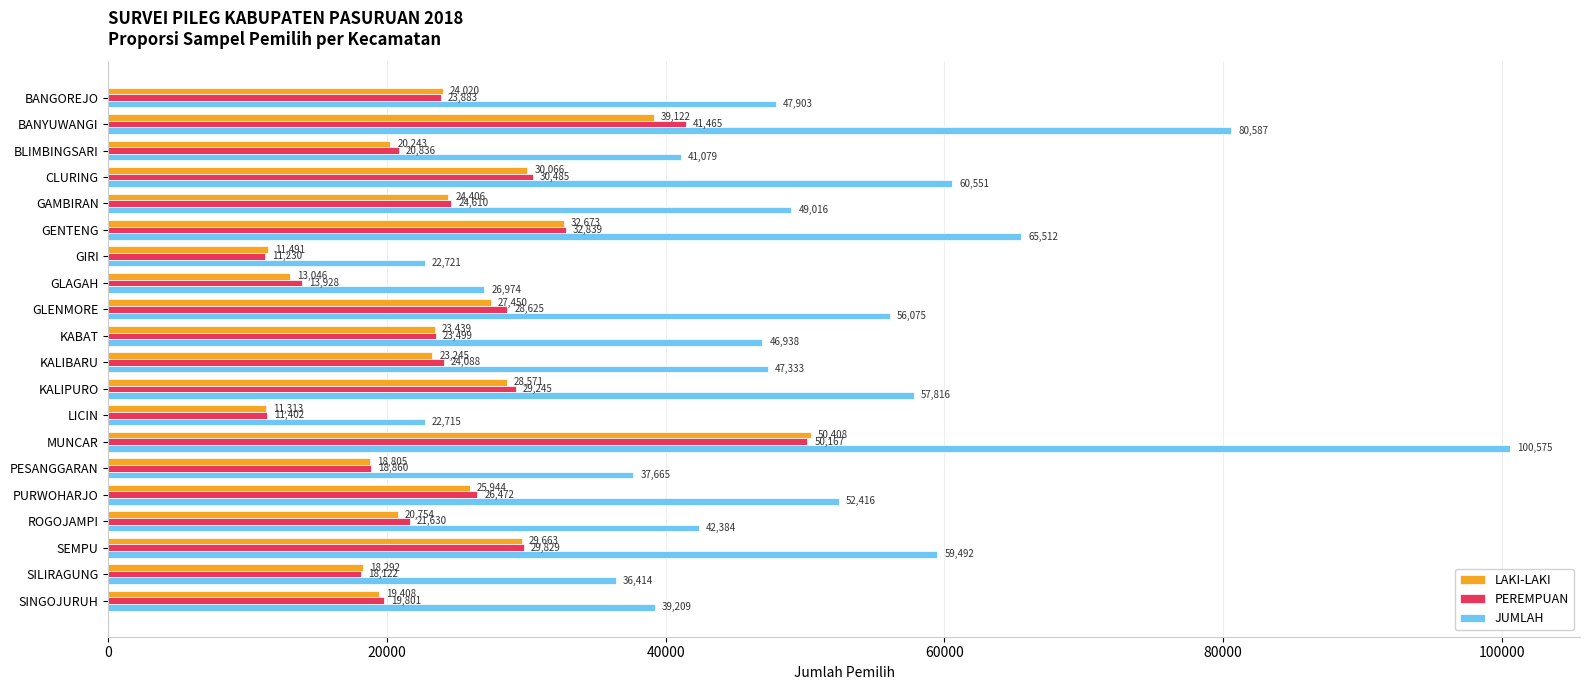

Where is PEREMPUAN nearest to the value 30698?

CLURING